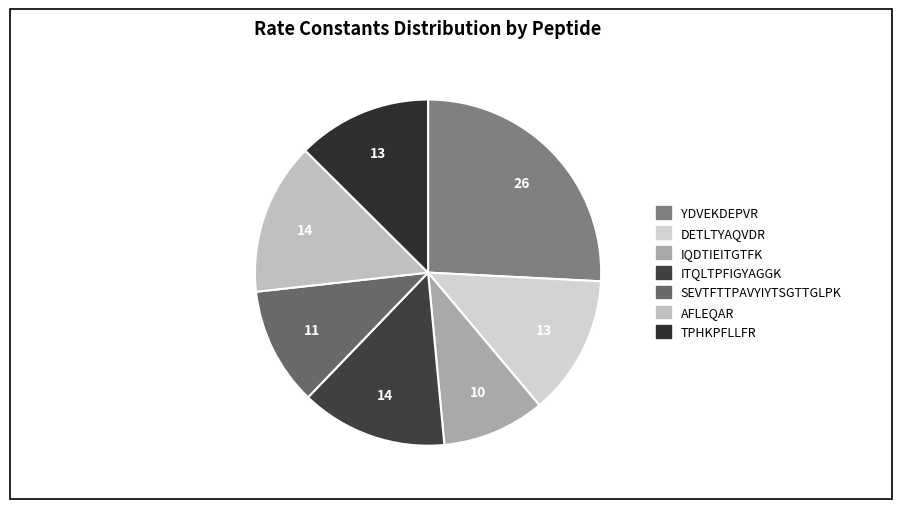

To the nearest percent, what percentage of the pie is DETLTYAQVDR?

13%